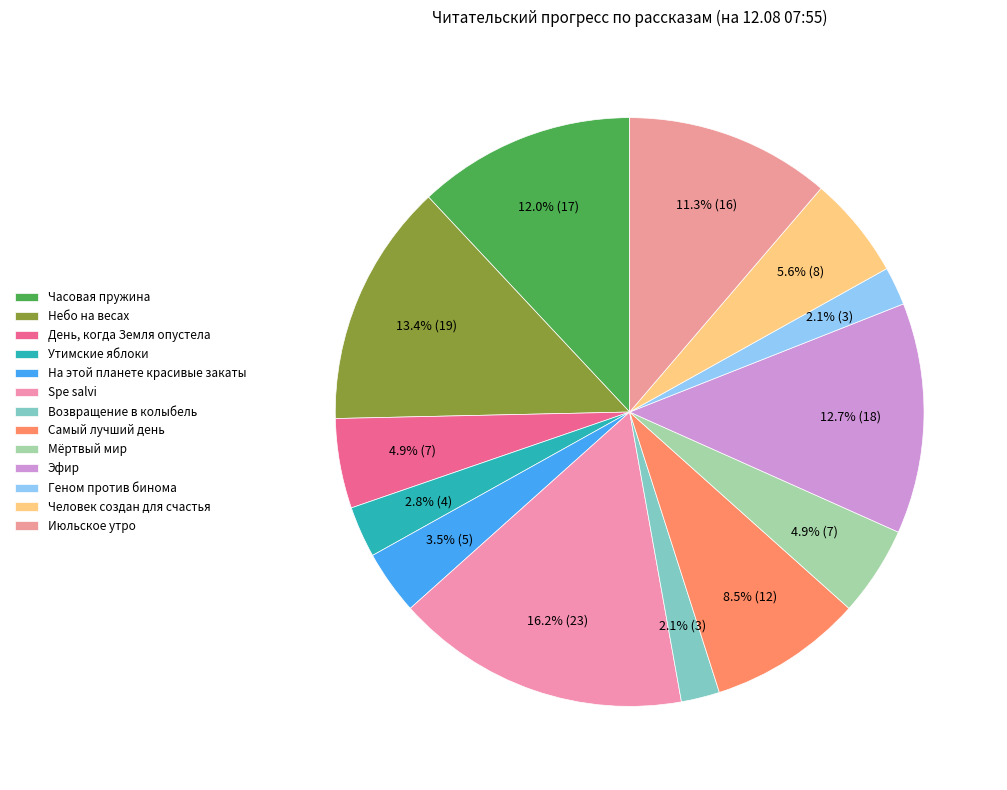

To the nearest percent, what is the difference between the Самый лучший день and Небо на весах slice percentages?

5%